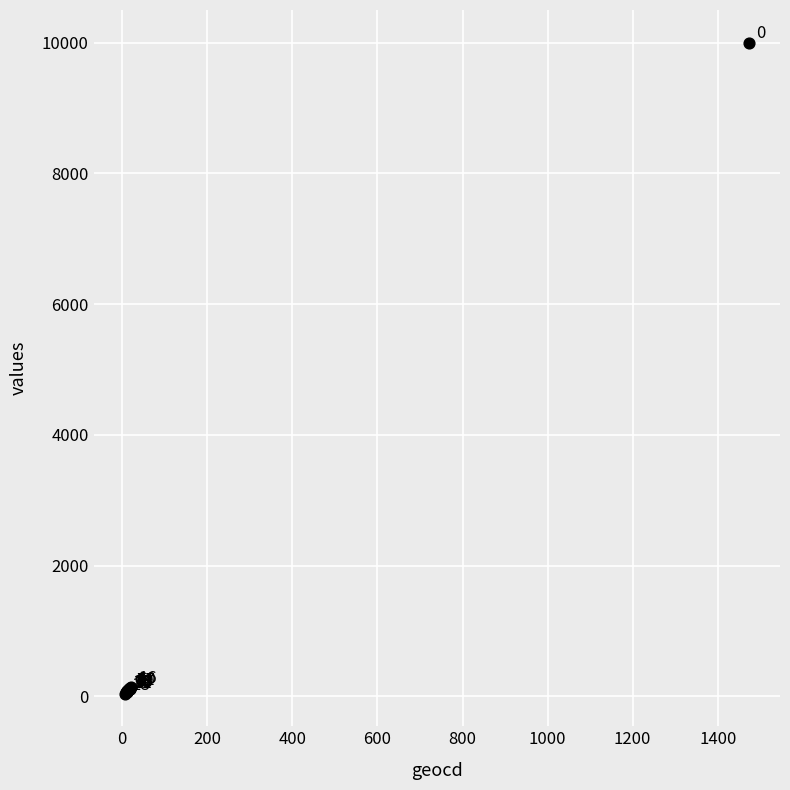

What Y value in the scatter plot is closest to 5020?

142